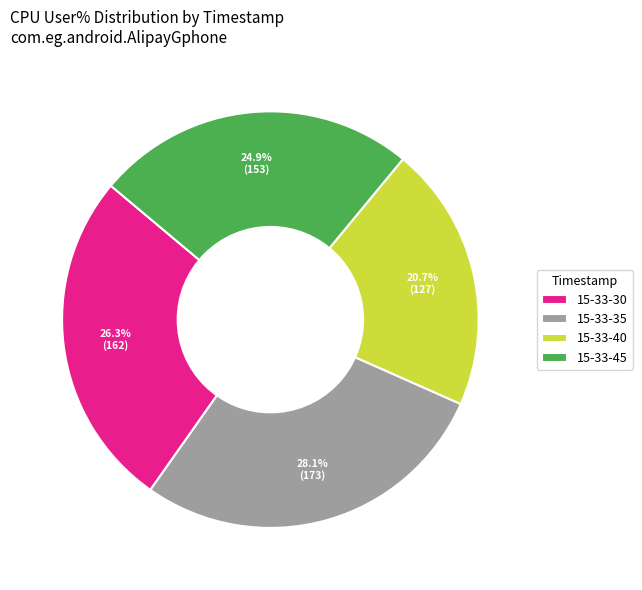

Is there a majority slice in this chart?

No